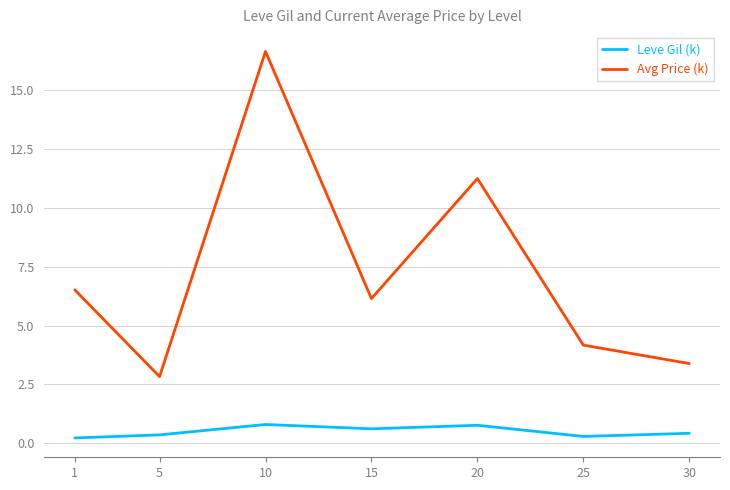

How many interior local valleys does the Avg Price (k) series have?

2